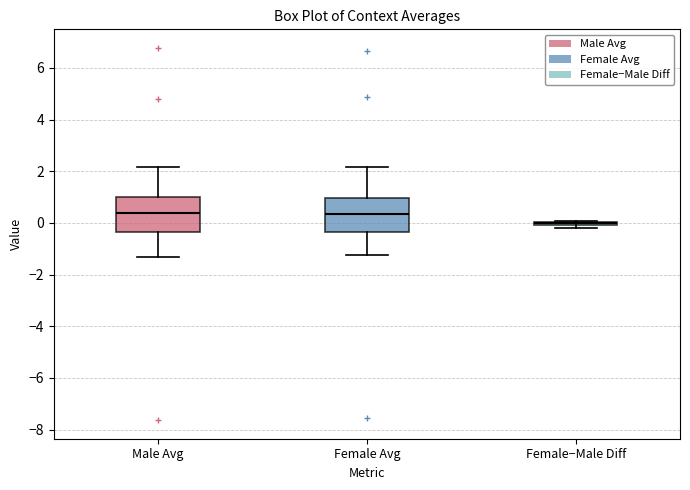

Reading left to right, read every box against the y-axis: the position of its median line, the range the box covers, and the ends of its whiskers. The values are not printed on the chart, so give them approximately, as read against the axis.

Male Avg: median 0.4, box -0.4 to 1.0, whiskers -1.4 to 2.2
Female Avg: median 0.4, box -0.4 to 1.0, whiskers -1.2 to 2.2
Female−Male Diff: box collapsed to a line at 0.0, whiskers -0.2 to 0.0